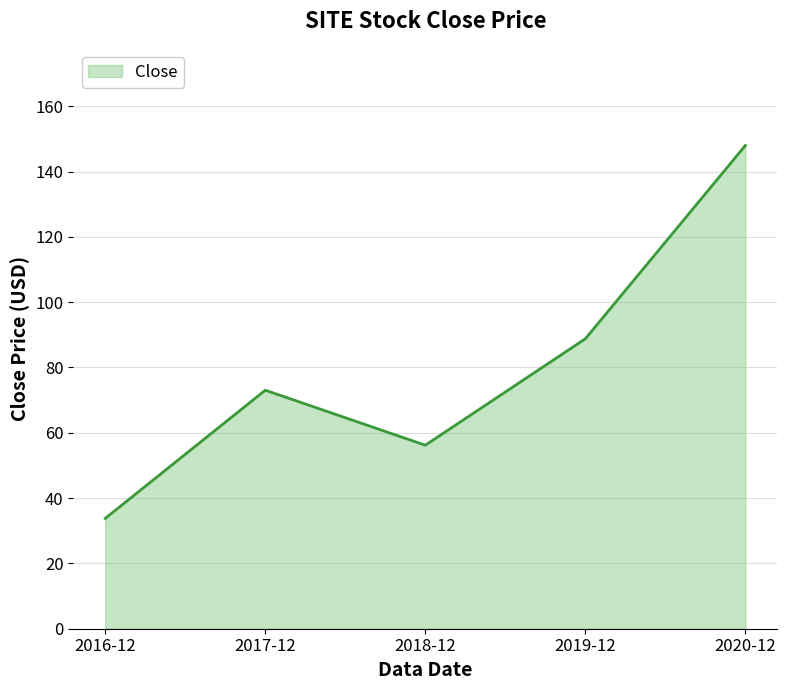

Approximately how many times larger is the value at 2020-12 compared to 2019-12?

1.7